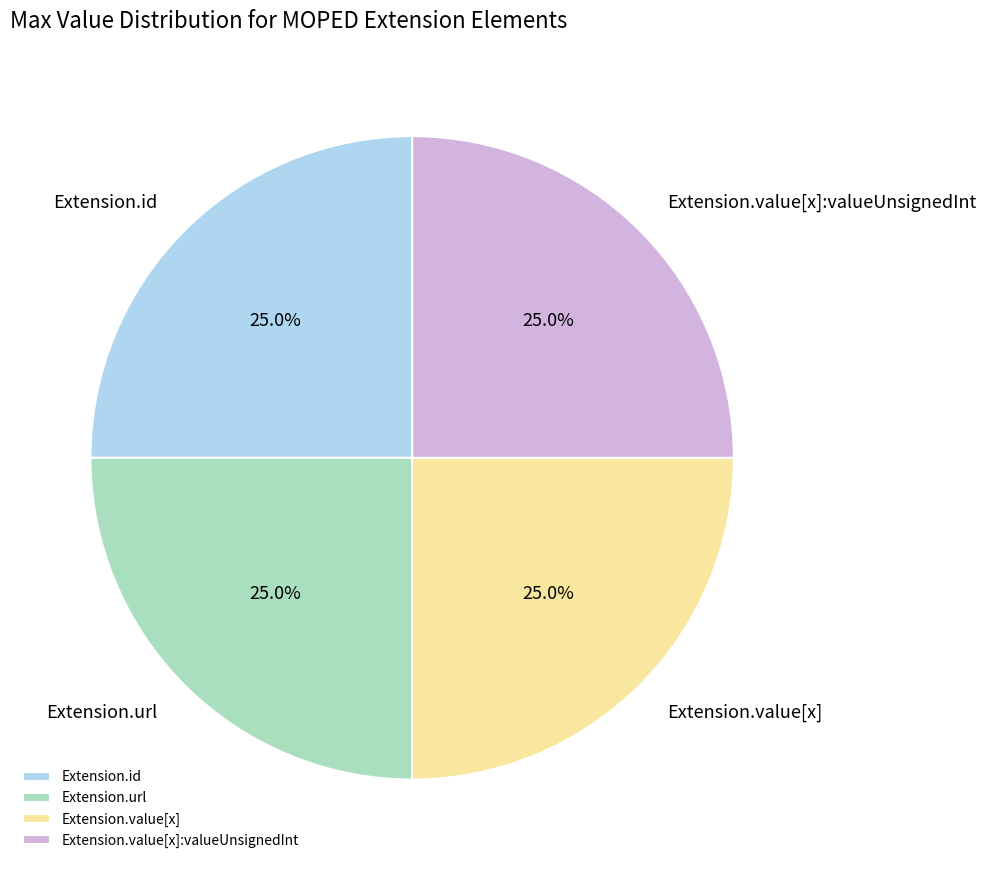

Is Extension.id the majority of the pie?

No